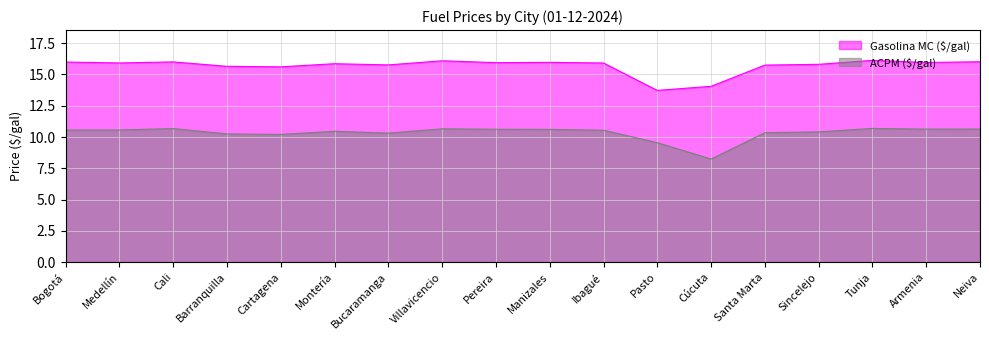

Between Cali and Bogotá, which is larger?

Cali